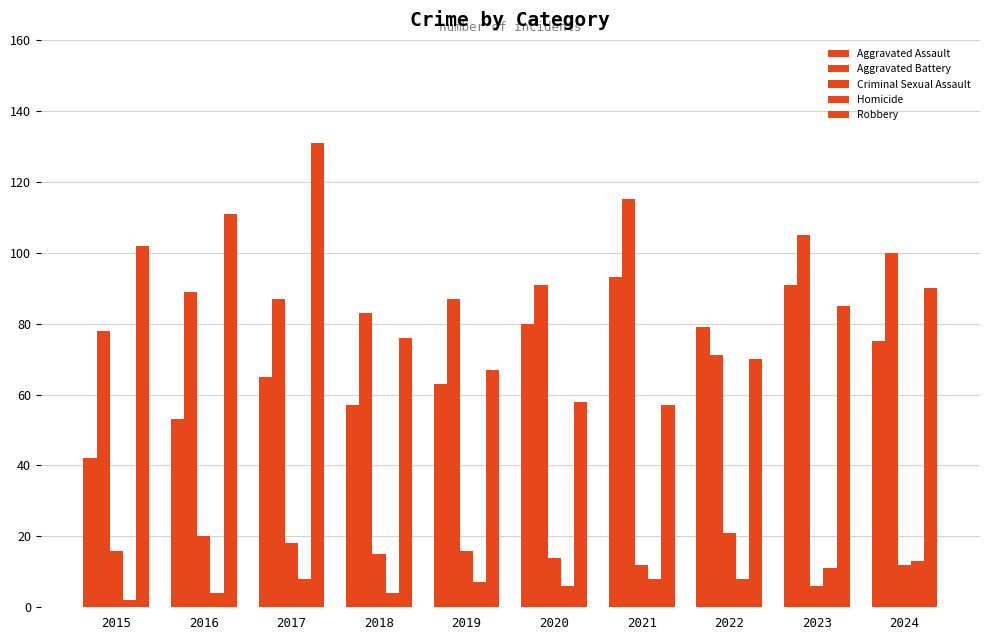

What is the maximum value shown in the chart?

131